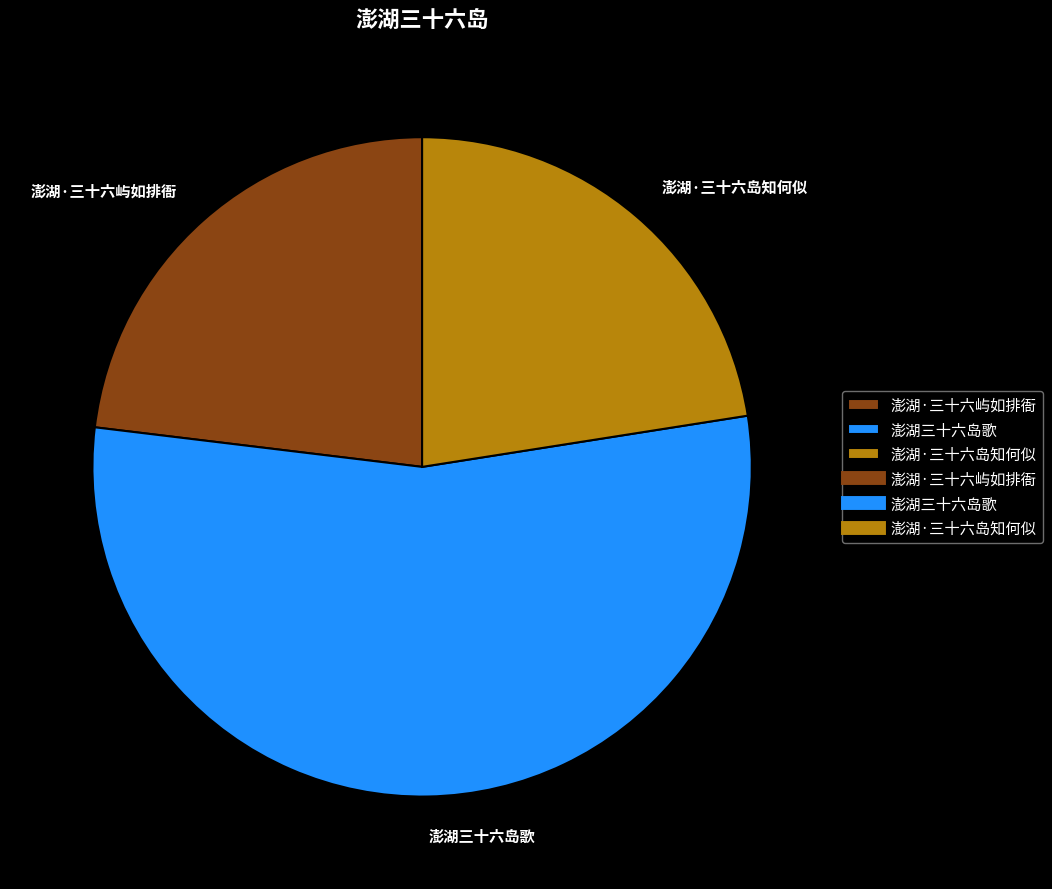

Count the number of slices in the pie.

3